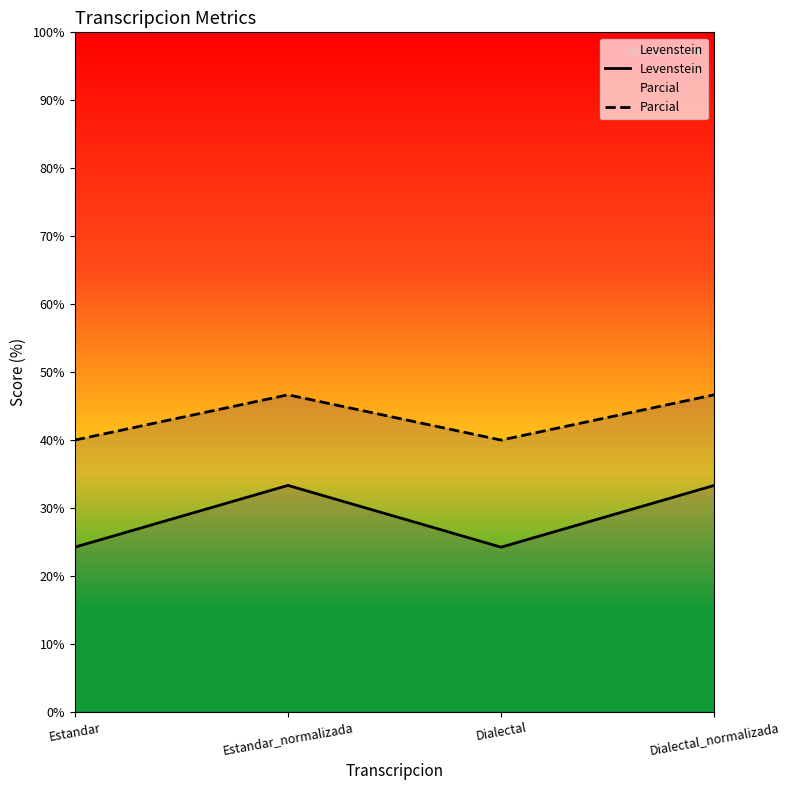

At how many categories does at least one series exceed 38?

4